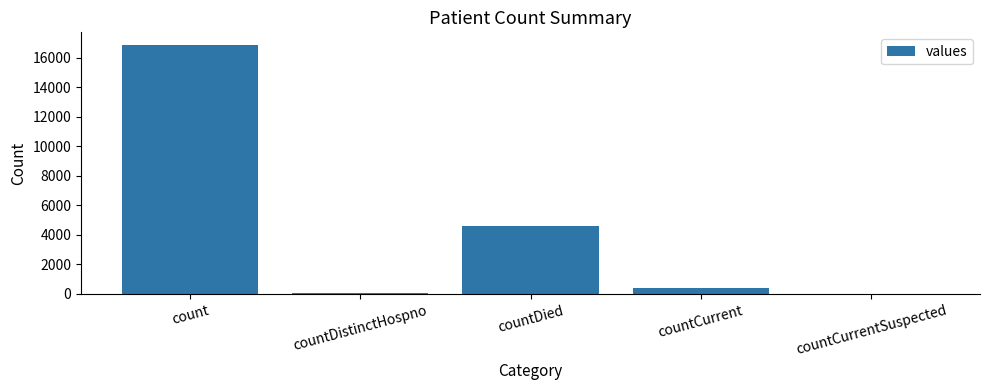

What is the sum of the values at countDied and countDistinctHospno?

4673